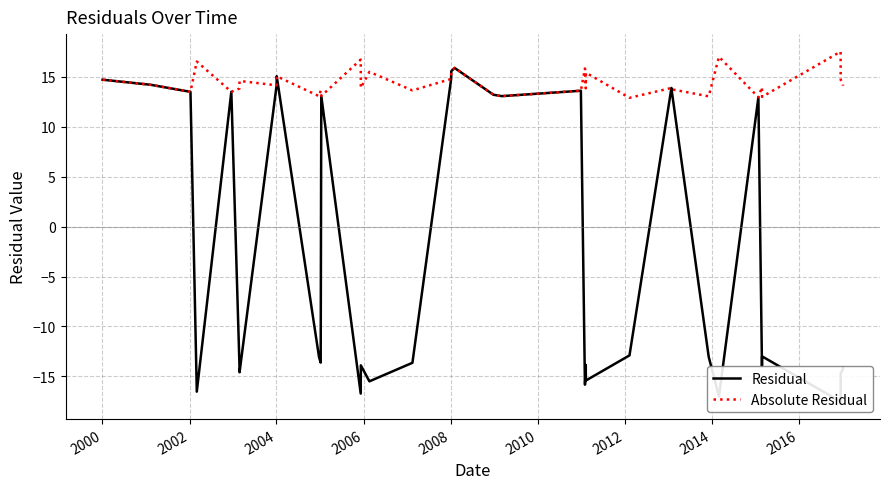

True or false: Residual and Absolute Residual intersect in this chart.

False